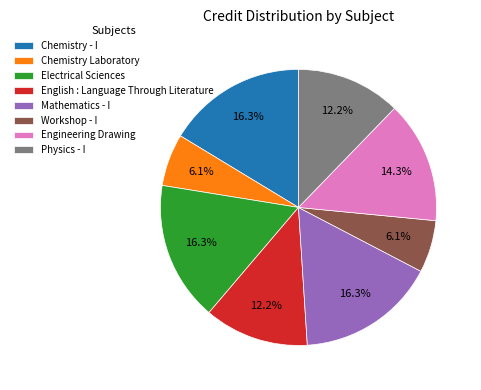

What is the ratio of the value at Chemistry - I to the value at Mathematics - I?

1.0